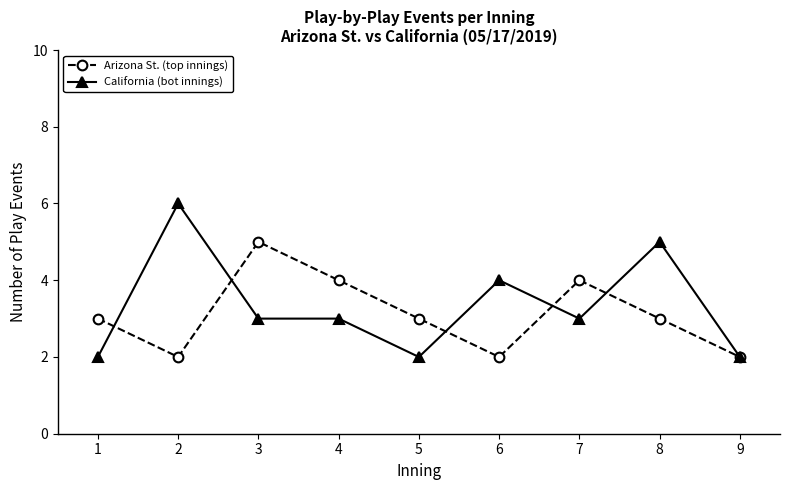

What is the approximate value of California (bot innings) at 8?

5